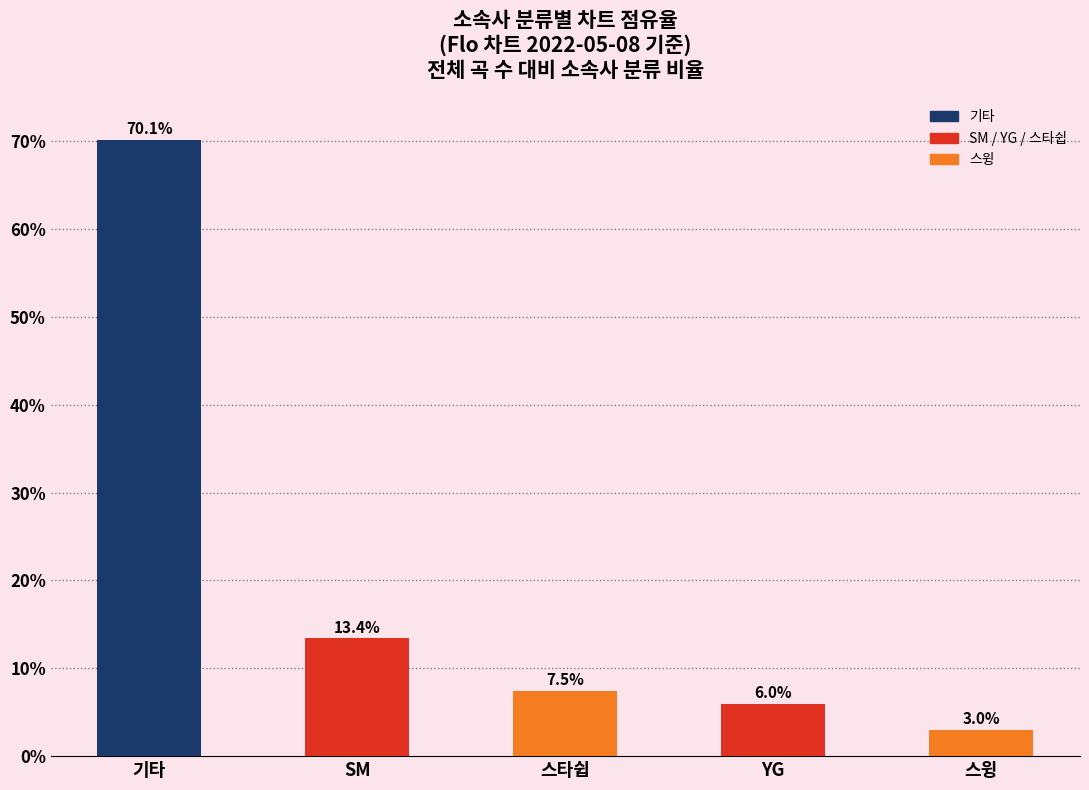

What is the greatest value displayed?

70.1